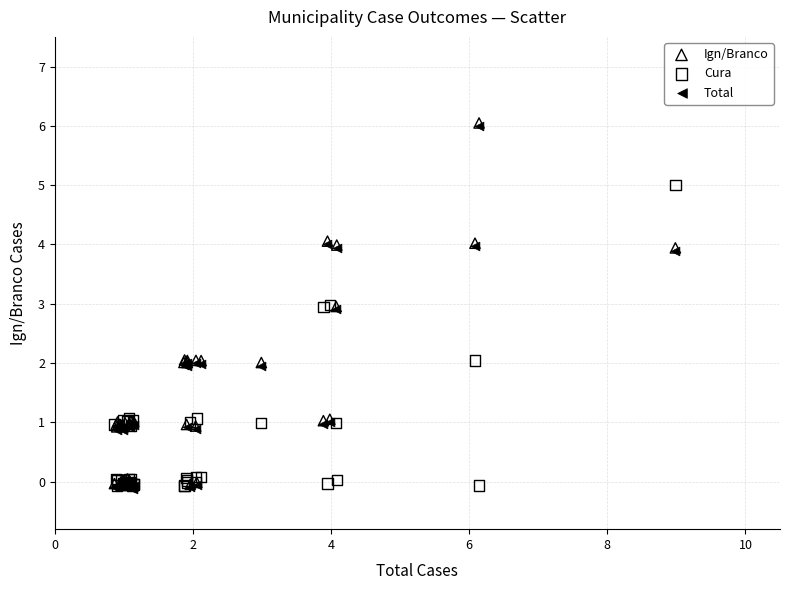

What are all the series names shown in the legend?

Ign/Branco, Cura, Total